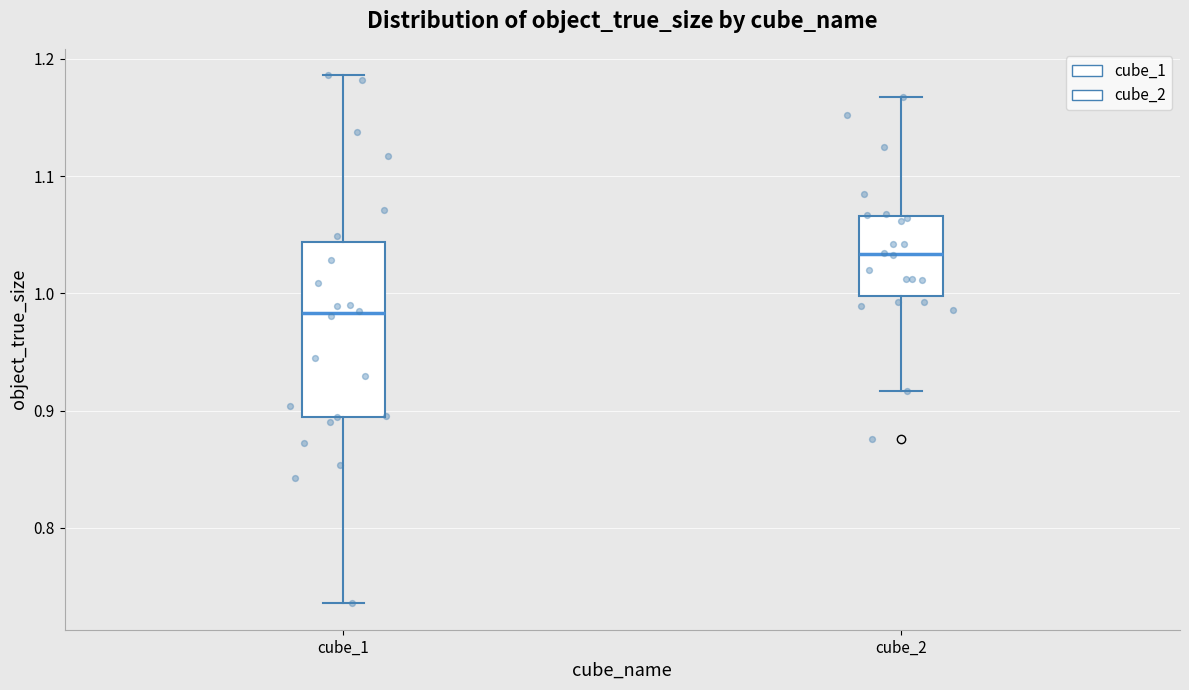

Reading left to right, transcribe this box plot: for each box, give where its median line is, the range the box spans, and where its two whiskers end, as read against the y-axis. The values are not printed on the chart, so give them approximately, as read against the axis.

cube_1: median 0.98, box 0.89 to 1.04, whiskers 0.74 to 1.19
cube_2: median 1.03, box 1.00 to 1.07, whiskers 0.92 to 1.17